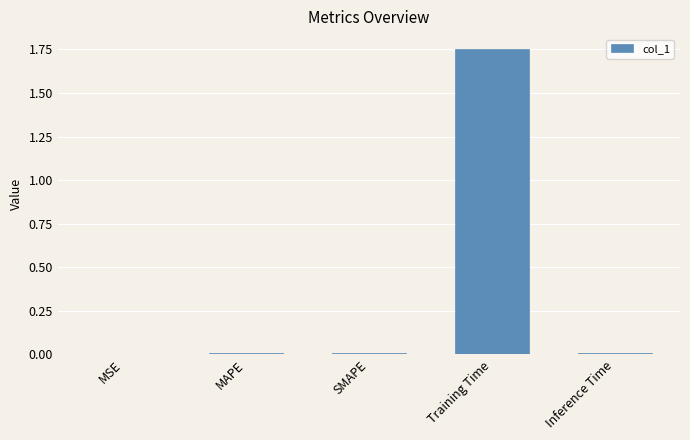

The value at Training Time is 2.5. True or false?

False